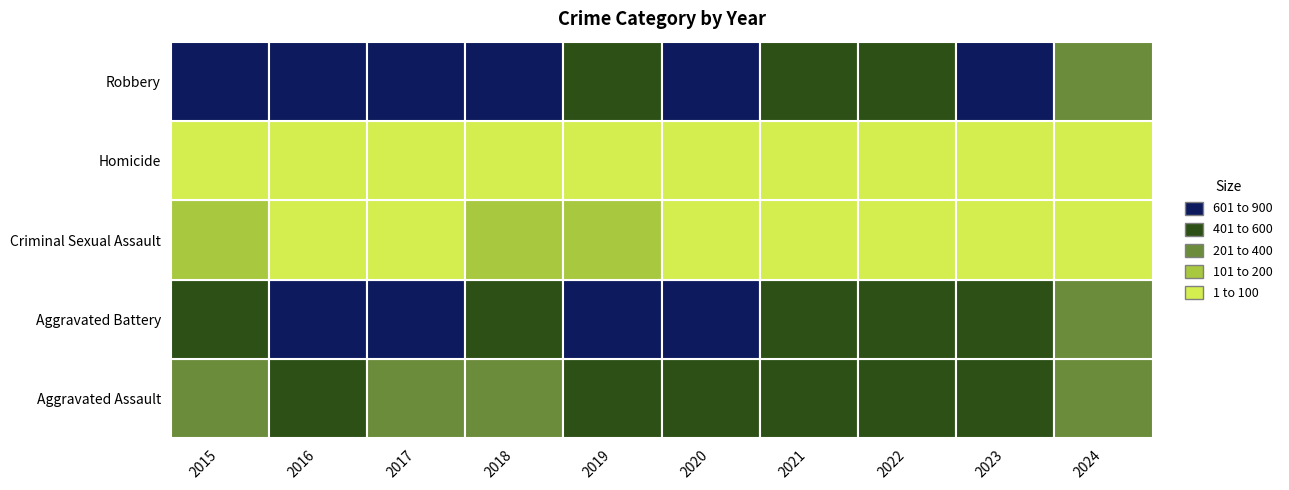

What is the sum of the Robbery values at 2019 and 2023?

1267